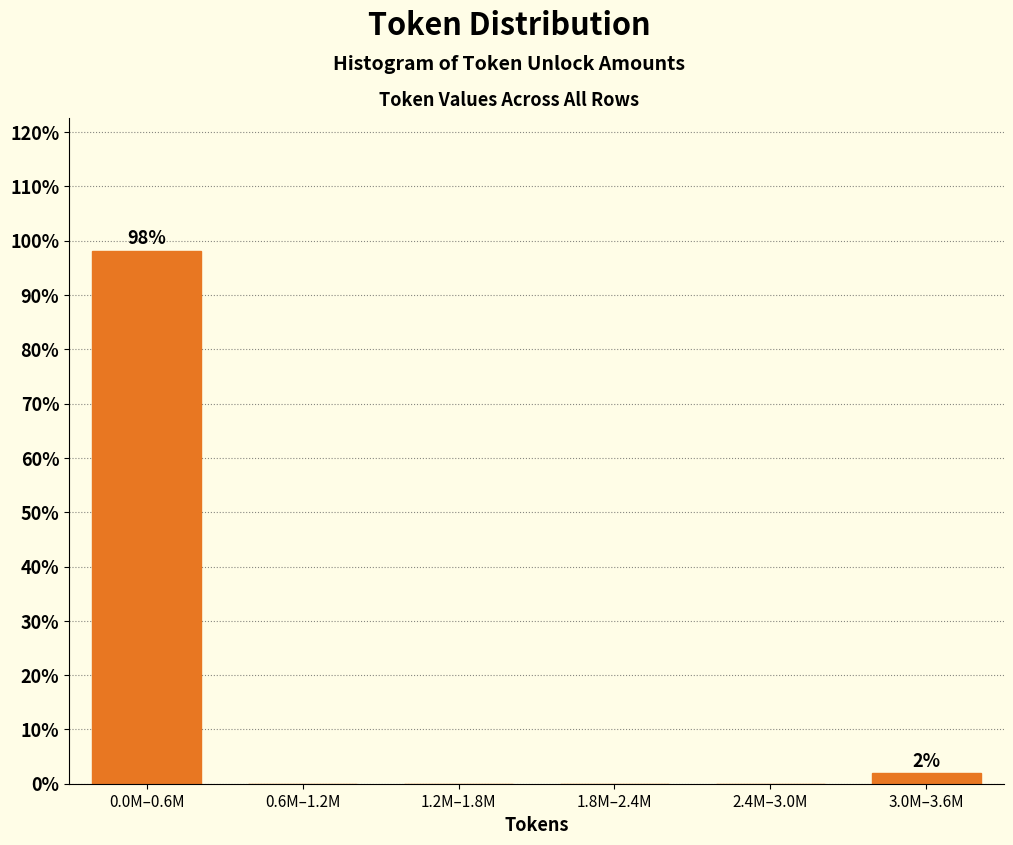

Reading left to right, what are all the values shown in this chart?

0.0M–0.6M=98.1	0.6M–1.2M=0.0	1.2M–1.8M=0.0	1.8M–2.4M=0.0	2.4M–3.0M=0.0	3.0M–3.6M=1.9